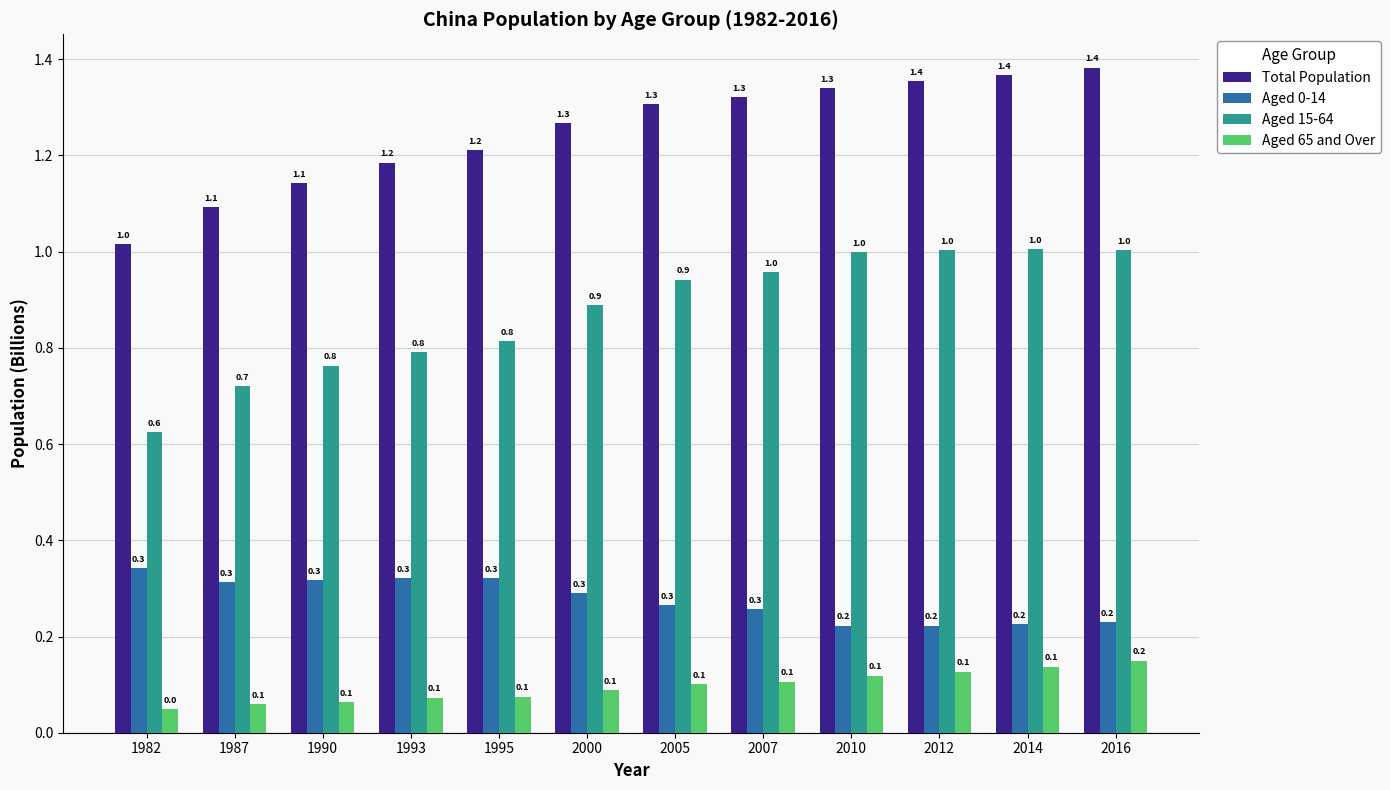

Is the value of Aged 65 and Over at 2010 greater than the value of Total Population at 2010?

No